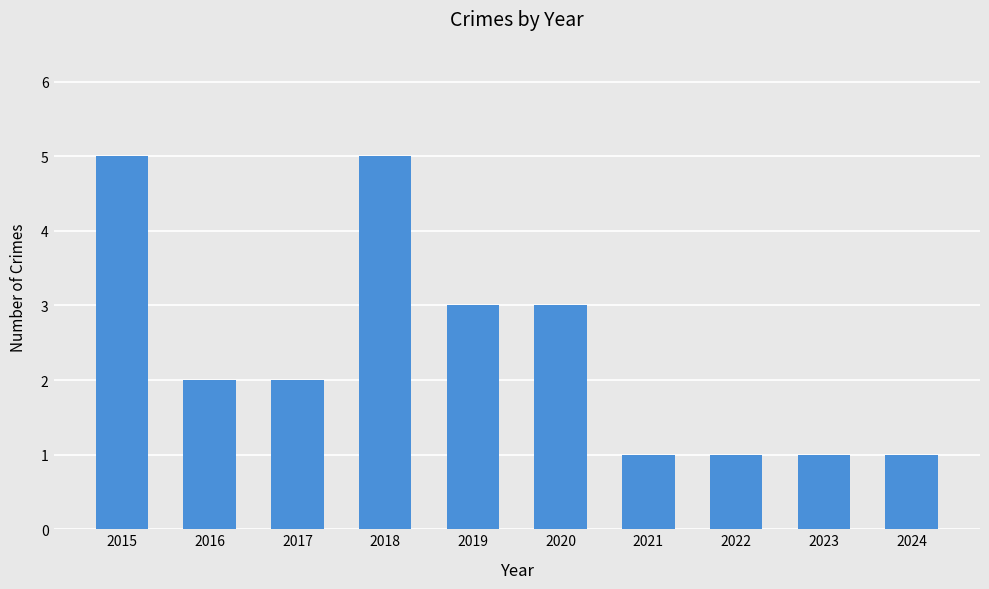

Between 2019 and 2015, which is larger?

2015